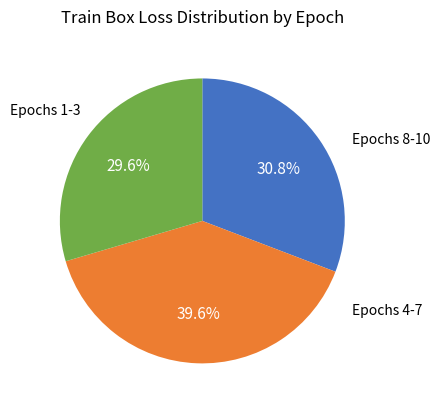

Is there a majority slice in this chart?

No